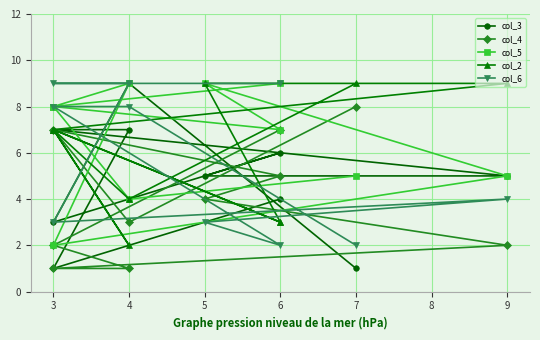

What is the value of the col_2 point at the 8th from the left?

2